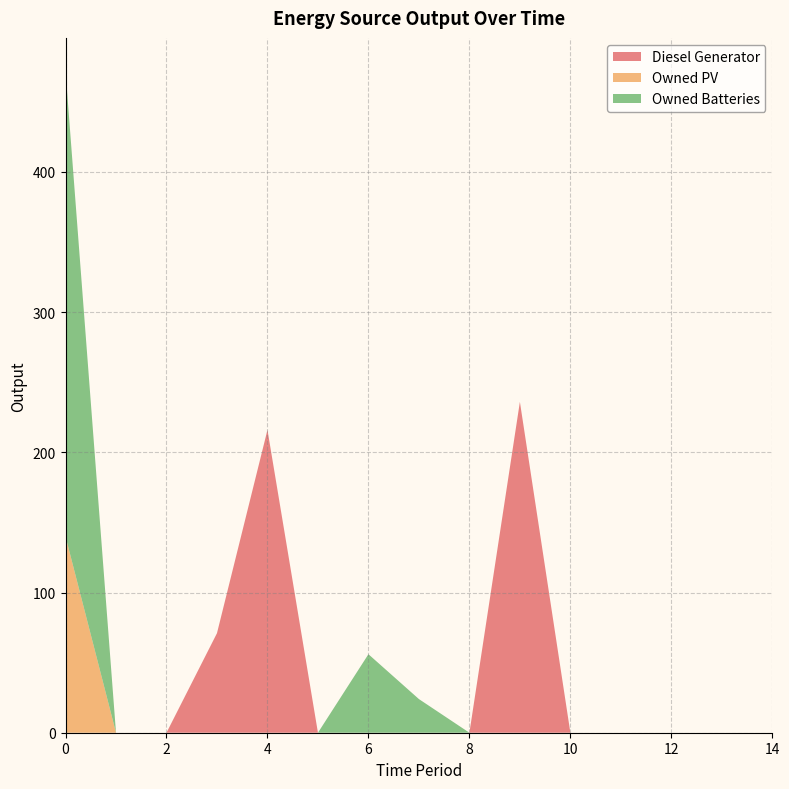

Reading right to left, what are all the values shown in this chart?

Diesel Generator: 14=0	13=0	12=0	11=0	10=0	9=236	8=0	7=0	6=0	5=0	4=216	3=71	2=0	1=0	0=0
Owned PV: 14=0	13=0	12=0	11=0	10=0	9=0	8=0	7=0	6=0	5=0	4=0	3=0	2=0	1=0	0=140
Owned Batteries: 14=0	13=0	12=0	11=0	10=0	9=0	8=0	7=24	6=56	5=0	4=0	3=0	2=0	1=0	0=332